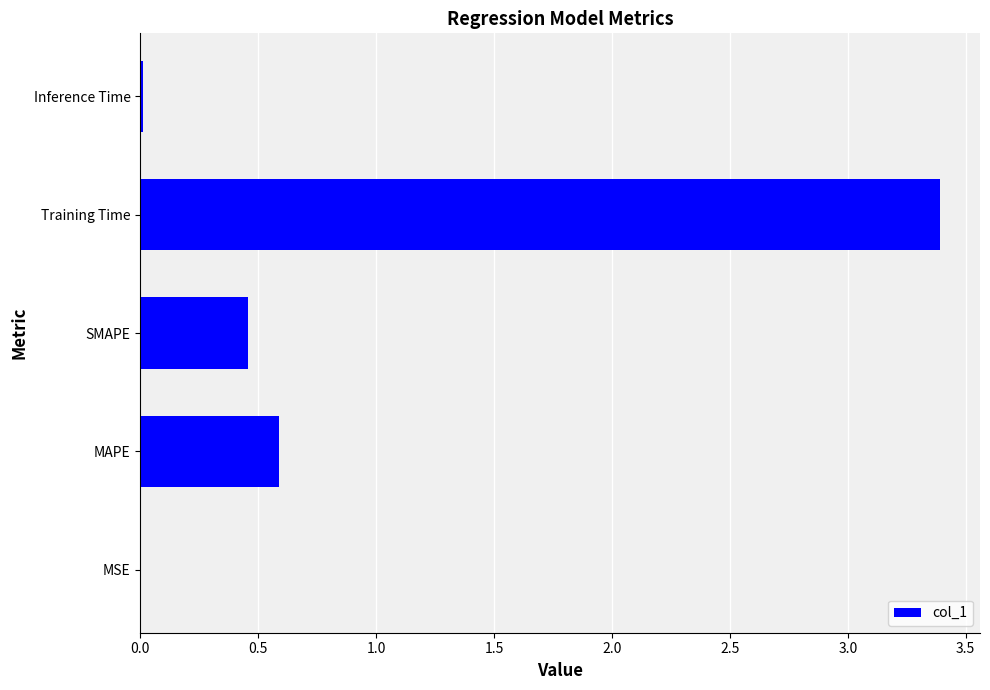

Where is the data nearest to the value 1?

MAPE